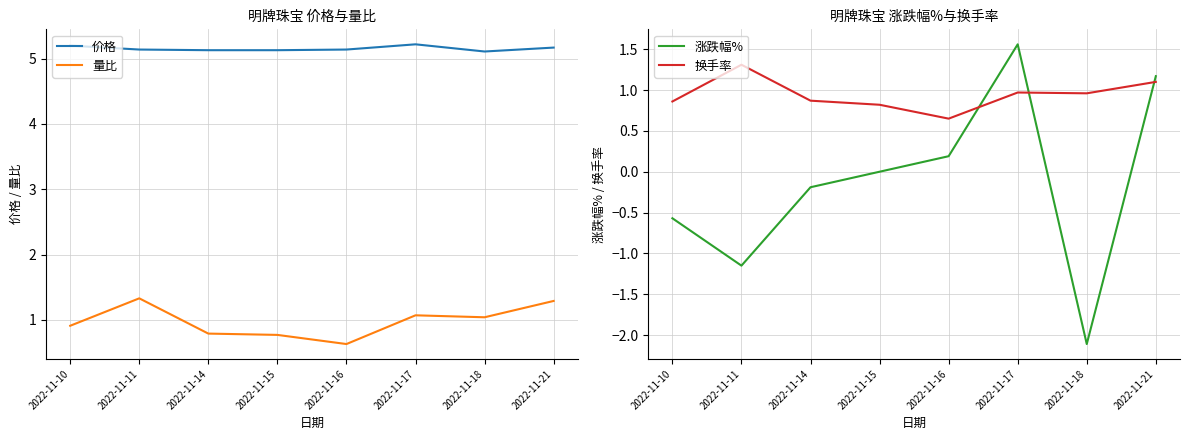

Which category has the lowest value in the 价格 series?

2022-11-18